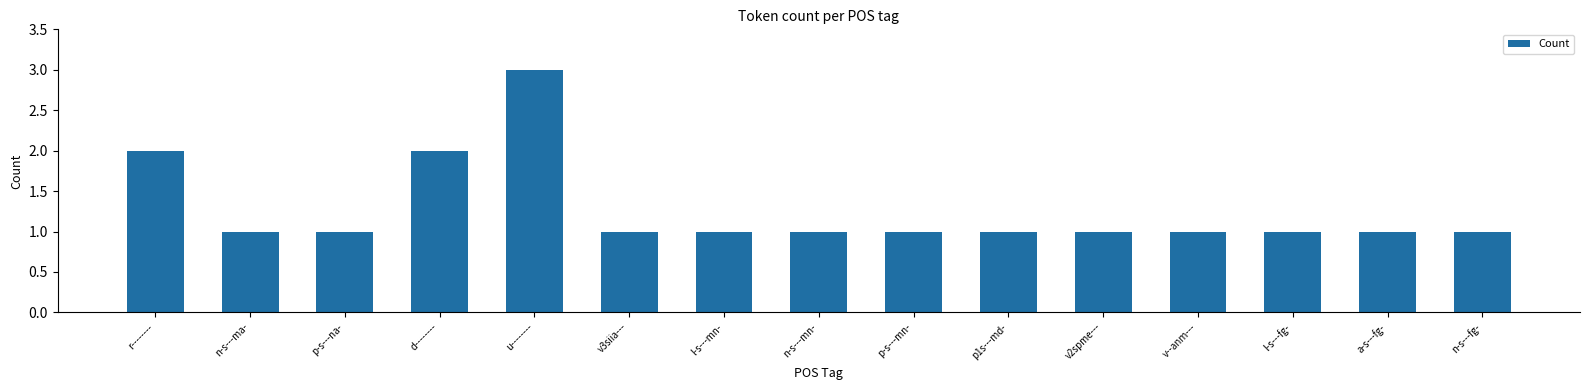

Approximately how many times larger is the value at v2spme--- compared to d--------?

0.5